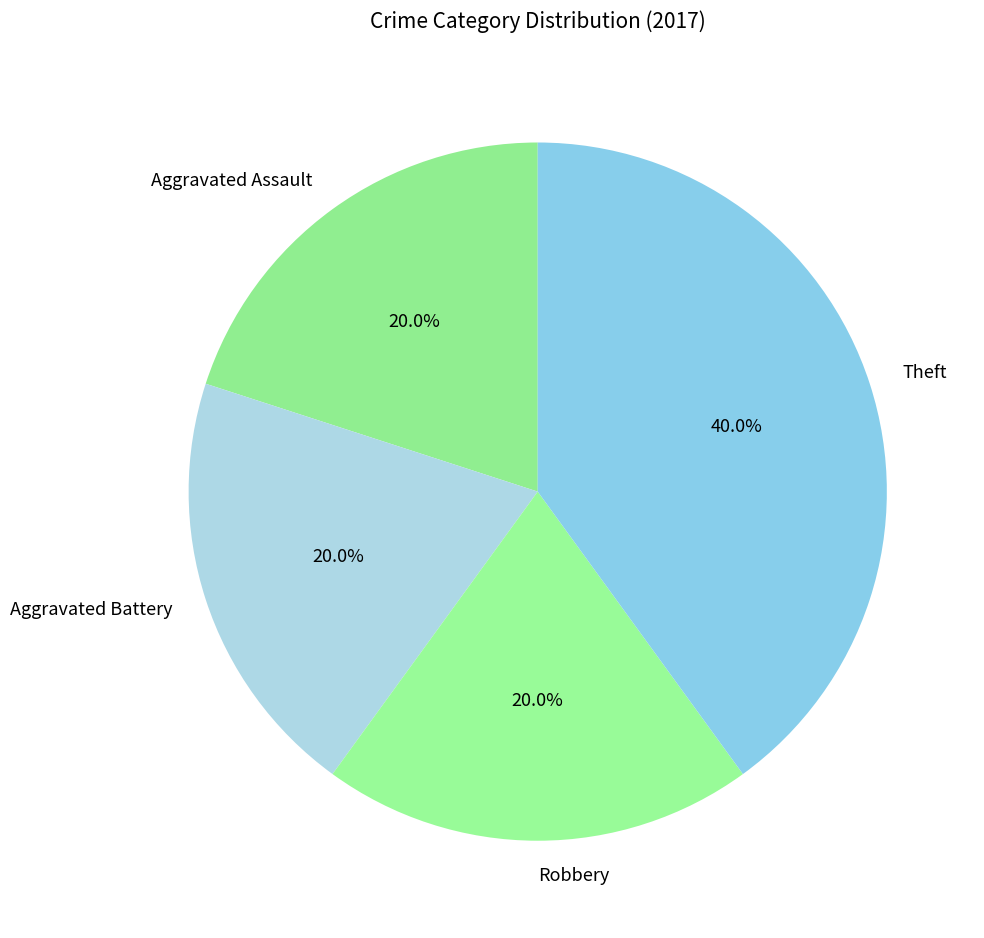

The Aggravated Assault slice represents 20% of the pie. True or false?

True